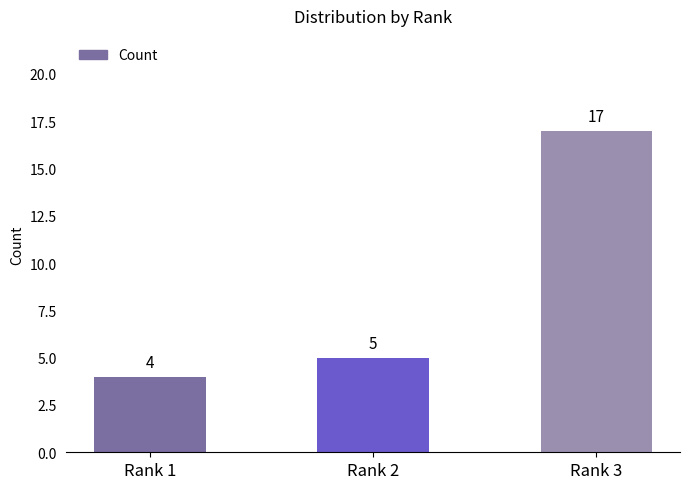

How many data points does each series have?

3